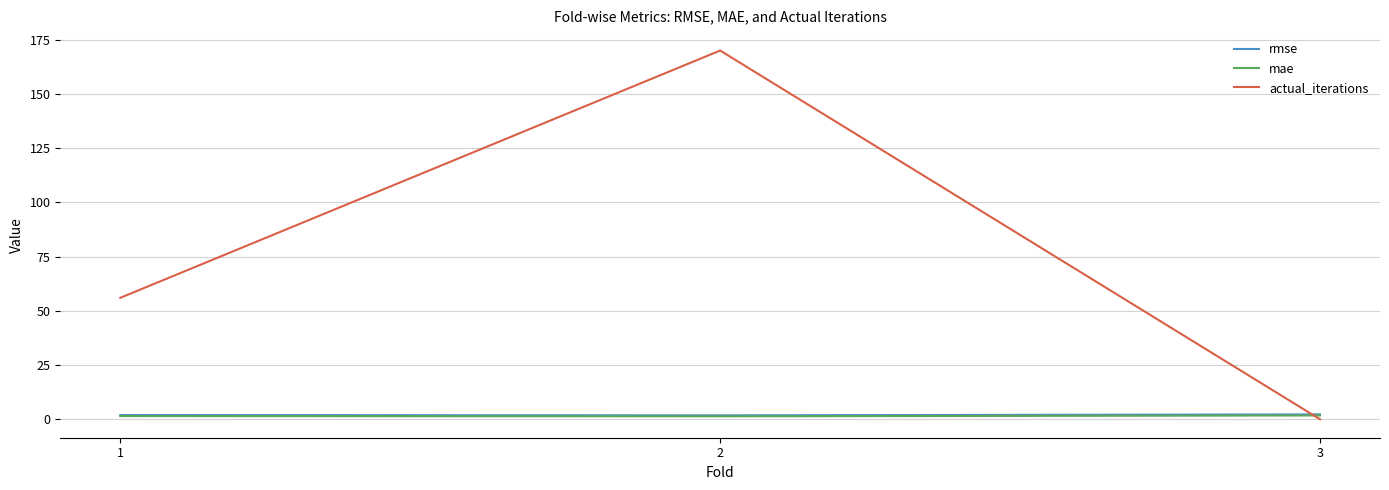

Read the rmse value at 1.

2.0